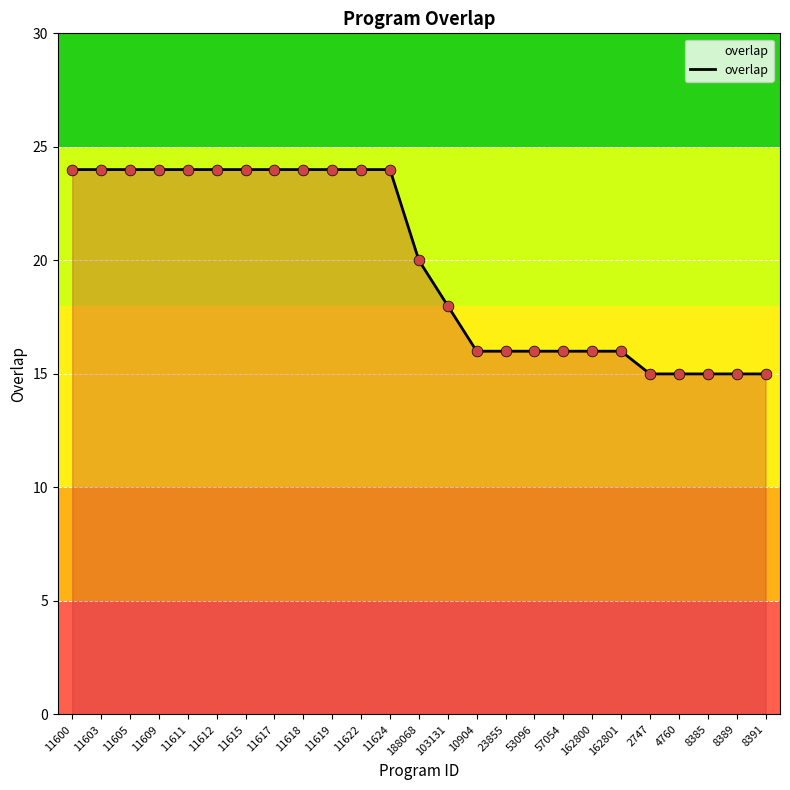

Between 188068 and 10904, which is larger?

188068